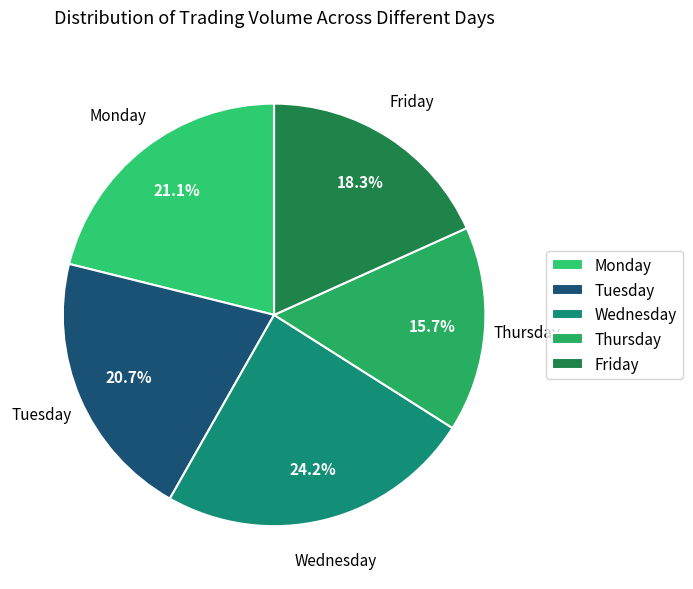

How many segments does this pie chart have?

5